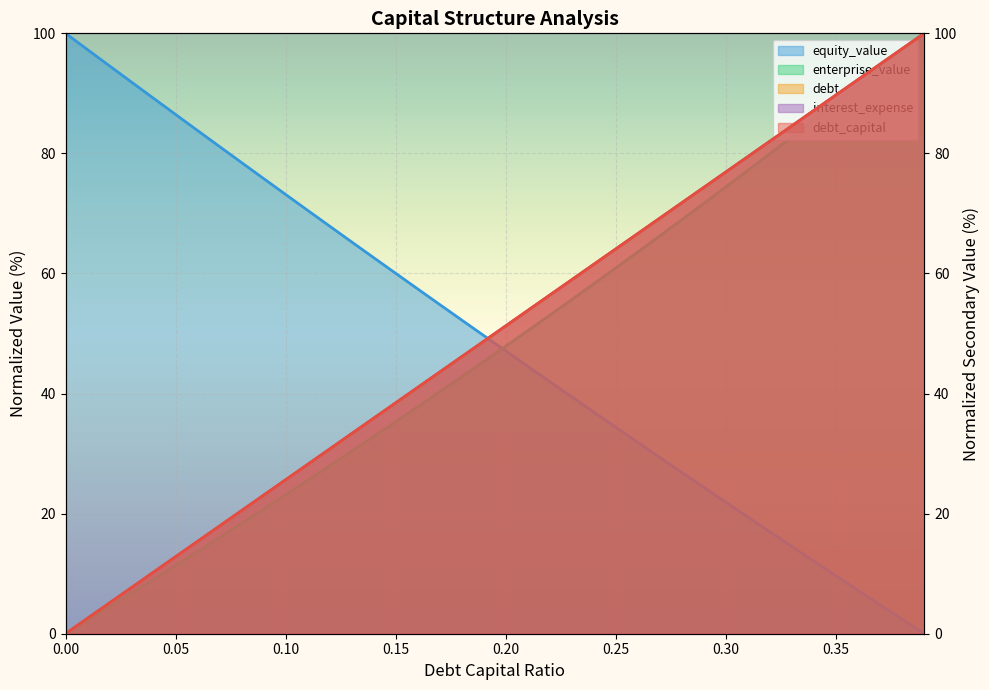

How many data points in interest_expense are less than 51?

20